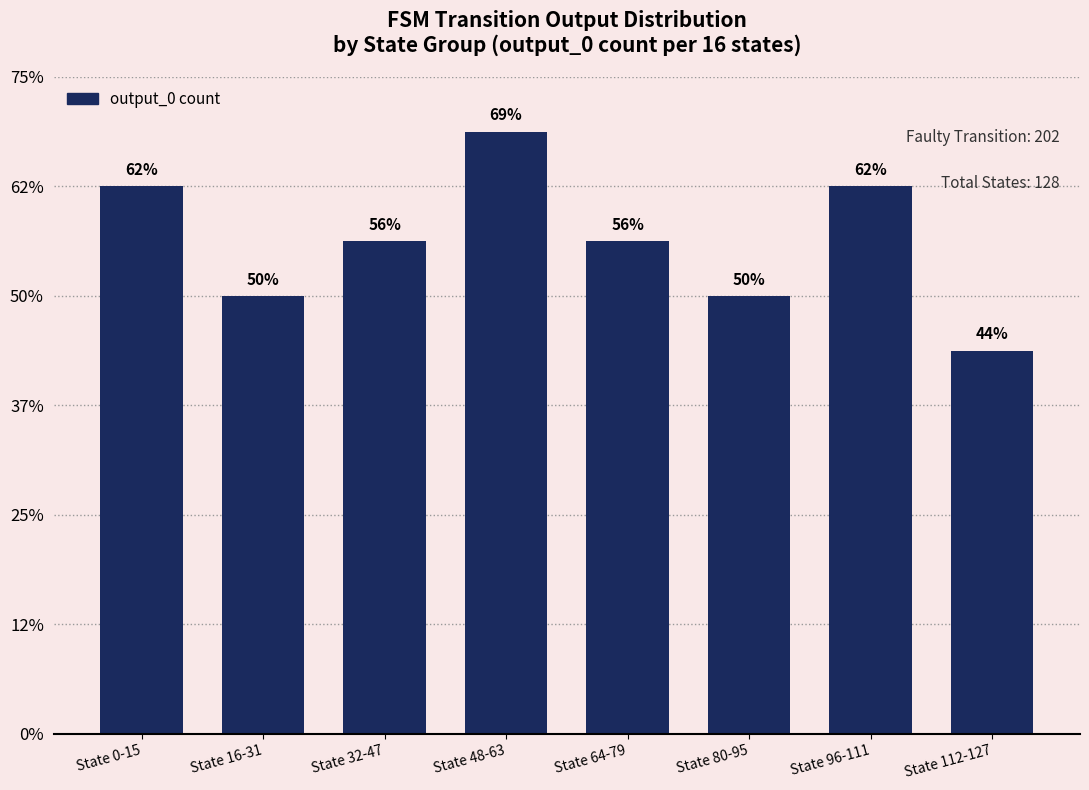

Is it true that the value at State 96-111 is 10?

True